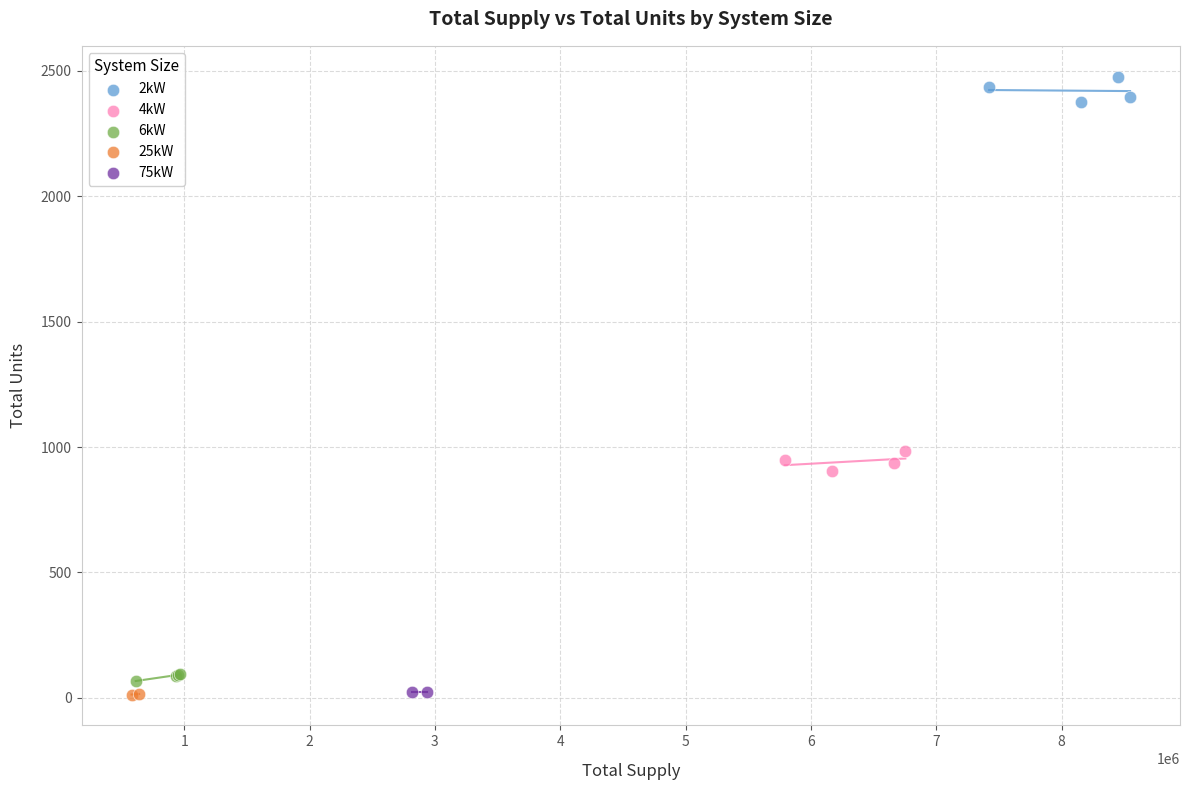

Which series reaches the maximum Y coordinate?

2kW